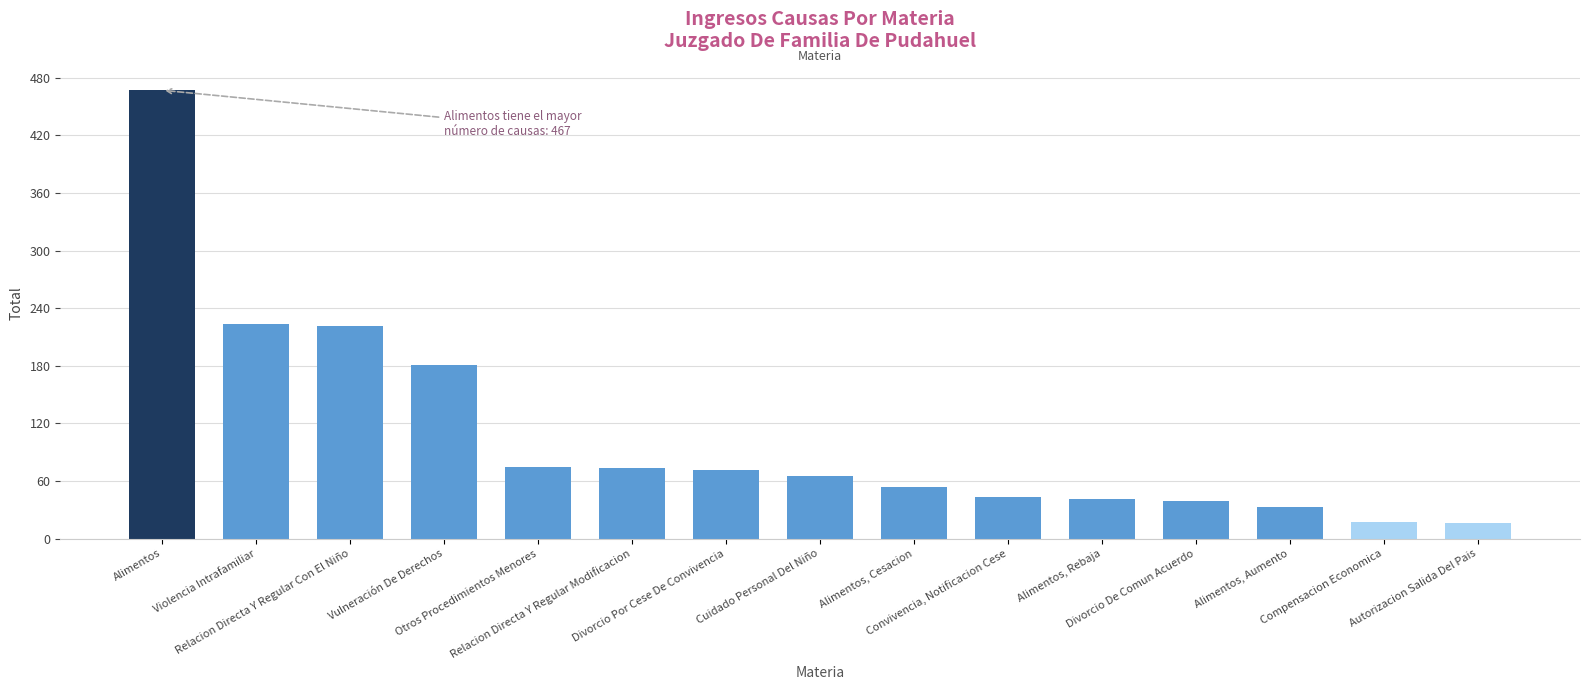

What is the sum of all values?

1619